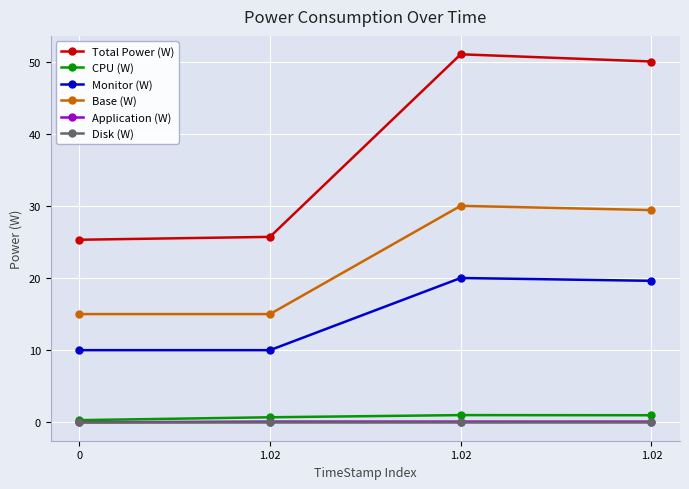

Does the chart have visible grid lines?

Yes